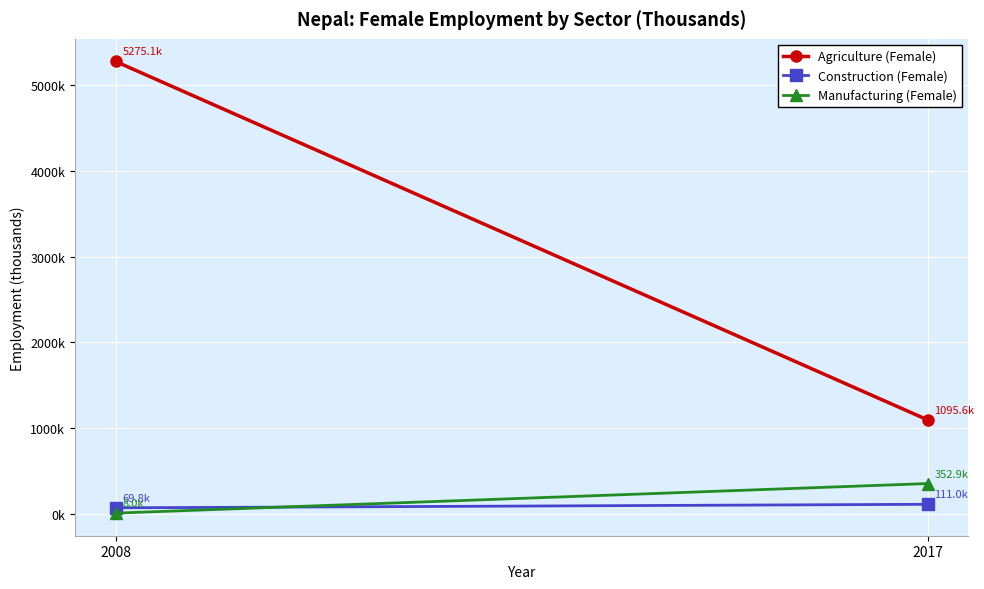

How many lines are shown in the chart?

3